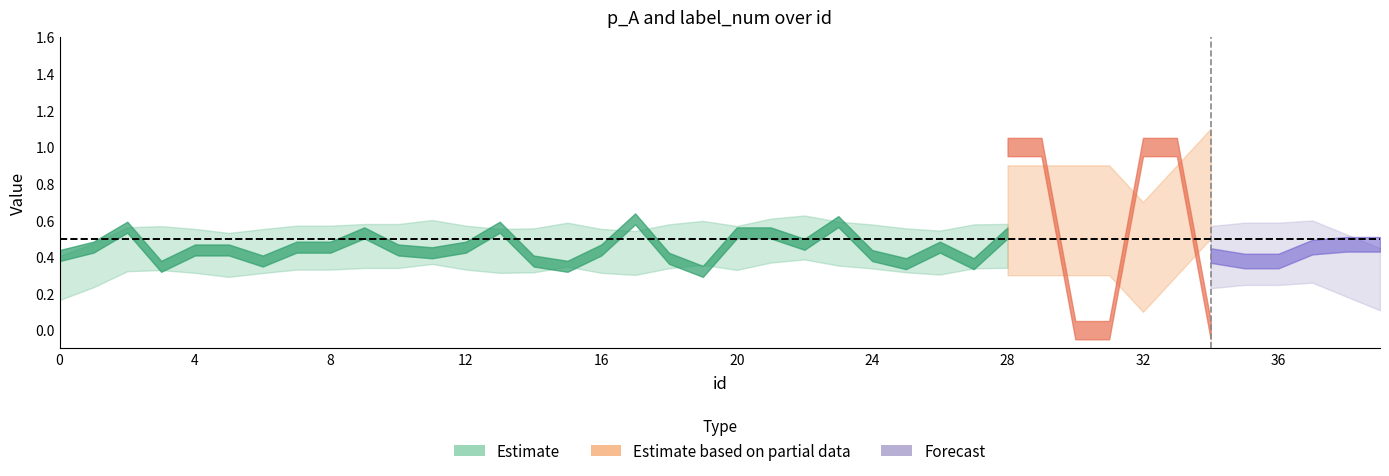

What is the approximate value of p_A at 35?

0.4